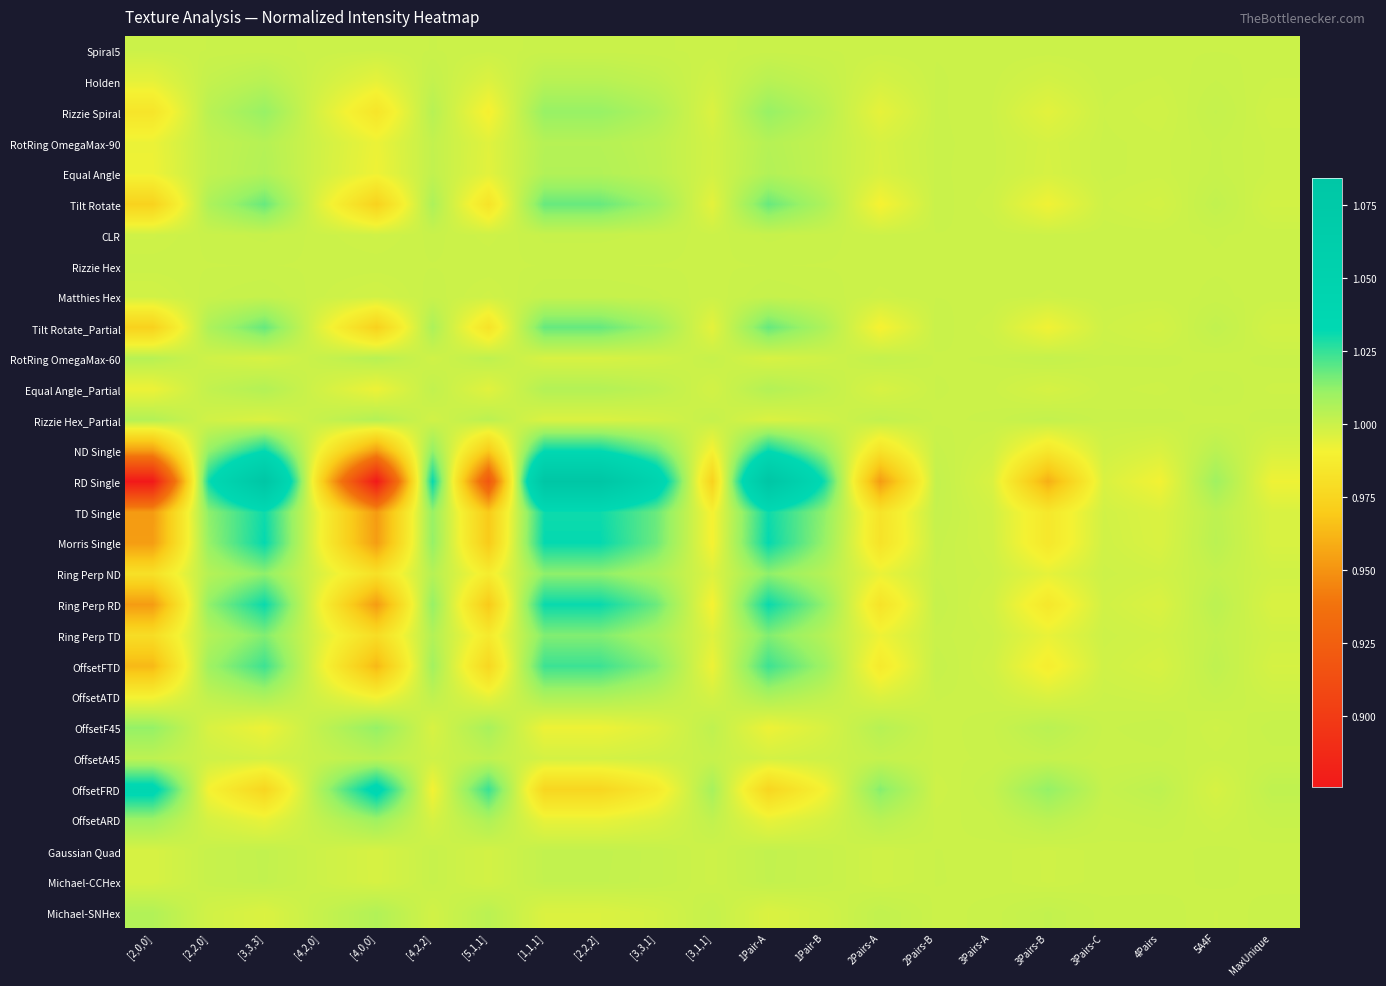

Reading left to right, transcribe all the data shown in this chart.

Spiral5: [2,0,0]=1.0	[2,2,0]=1.0	[3,3,3]=1.0	[4,2,0]=1.0	[4,0,0]=1.0	[4,2,2]=1.0	[5,1,1]=1.0	[1,1,1]=1.0	[2,2,2]=1.0	[3,3,1]=1.0	[3,1,1]=1.0	1Pair-A=1.0	1Pair-B=1.0	2Pairs-A=1.0	2Pairs-B=1.0	3Pairs-A=1.0	3Pairs-B=1.0	3Pairs-C=1.0	4Pairs=1.0	5A4F=1.0	MaxUnique=1.0
Holden: [2,0,0]=1.0	[2,2,0]=1.0	[3,3,3]=1.0	[4,2,0]=1.0	[4,0,0]=1.0	[4,2,2]=1.0	[5,1,1]=1.0	[1,1,1]=1.0	[2,2,2]=1.0	[3,3,1]=1.0	[3,1,1]=1.0	1Pair-A=1.0	1Pair-B=1.0	2Pairs-A=1.0	2Pairs-B=1.0	3Pairs-A=1.0	3Pairs-B=1.0	3Pairs-C=1.0	4Pairs=1.0	5A4F=1.0	MaxUnique=1.0
Rizzie Spiral: [2,0,0]=1.0	[2,2,0]=1.0	[3,3,3]=1.0	[4,2,0]=1.0	[4,0,0]=1.0	[4,2,2]=1.0	[5,1,1]=1.0	[1,1,1]=1.0	[2,2,2]=1.0	[3,3,1]=1.0	[3,1,1]=1.0	1Pair-A=1.0	1Pair-B=1.0	2Pairs-A=1.0	2Pairs-B=1.0	3Pairs-A=1.0	3Pairs-B=1.0	3Pairs-C=1.0	4Pairs=1.0	5A4F=1.0	MaxUnique=1.0
RotRing OmegaMax-90: [2,0,0]=1.0	[2,2,0]=1.0	[3,3,3]=1.0	[4,2,0]=1.0	[4,0,0]=1.0	[4,2,2]=1.0	[5,1,1]=1.0	[1,1,1]=1.0	[2,2,2]=1.0	[3,3,1]=1.0	[3,1,1]=1.0	1Pair-A=1.0	1Pair-B=1.0	2Pairs-A=1.0	2Pairs-B=1.0	3Pairs-A=1.0	3Pairs-B=1.0	3Pairs-C=1.0	4Pairs=1.0	5A4F=1.0	MaxUnique=1.0
Equal Angle: [2,0,0]=1.0	[2,2,0]=1.0	[3,3,3]=1.0	[4,2,0]=1.0	[4,0,0]=1.0	[4,2,2]=1.0	[5,1,1]=1.0	[1,1,1]=1.0	[2,2,2]=1.0	[3,3,1]=1.0	[3,1,1]=1.0	1Pair-A=1.0	1Pair-B=1.0	2Pairs-A=1.0	2Pairs-B=1.0	3Pairs-A=1.0	3Pairs-B=1.0	3Pairs-C=1.0	4Pairs=1.0	5A4F=1.0	MaxUnique=1.0
Tilt Rotate: [2,0,0]=1.0	[2,2,0]=1.0	[3,3,3]=1.0	[4,2,0]=1.0	[4,0,0]=1.0	[4,2,2]=1.0	[5,1,1]=1.0	[1,1,1]=1.0	[2,2,2]=1.0	[3,3,1]=1.0	[3,1,1]=1.0	1Pair-A=1.0	1Pair-B=1.0	2Pairs-A=1.0	2Pairs-B=1.0	3Pairs-A=1.0	3Pairs-B=1.0	3Pairs-C=1.0	4Pairs=1.0	5A4F=1.0	MaxUnique=1.0
CLR: [2,0,0]=1.0	[2,2,0]=1.0	[3,3,3]=1.0	[4,2,0]=1.0	[4,0,0]=1.0	[4,2,2]=1.0	[5,1,1]=1.0	[1,1,1]=1.0	[2,2,2]=1.0	[3,3,1]=1.0	[3,1,1]=1.0	1Pair-A=1.0	1Pair-B=1.0	2Pairs-A=1.0	2Pairs-B=1.0	3Pairs-A=1.0	3Pairs-B=1.0	3Pairs-C=1.0	4Pairs=1.0	5A4F=1.0	MaxUnique=1.0
Rizzie Hex: [2,0,0]=1.0	[2,2,0]=1.0	[3,3,3]=1.0	[4,2,0]=1.0	[4,0,0]=1.0	[4,2,2]=1.0	[5,1,1]=1.0	[1,1,1]=1.0	[2,2,2]=1.0	[3,3,1]=1.0	[3,1,1]=1.0	1Pair-A=1.0	1Pair-B=1.0	2Pairs-A=1.0	2Pairs-B=1.0	3Pairs-A=1.0	3Pairs-B=1.0	3Pairs-C=1.0	4Pairs=1.0	5A4F=1.0	MaxUnique=1.0
Matthies Hex: [2,0,0]=1.0	[2,2,0]=1.0	[3,3,3]=1.0	[4,2,0]=1.0	[4,0,0]=1.0	[4,2,2]=1.0	[5,1,1]=1.0	[1,1,1]=1.0	[2,2,2]=1.0	[3,3,1]=1.0	[3,1,1]=1.0	1Pair-A=1.0	1Pair-B=1.0	2Pairs-A=1.0	2Pairs-B=1.0	3Pairs-A=1.0	3Pairs-B=1.0	3Pairs-C=1.0	4Pairs=1.0	5A4F=1.0	MaxUnique=1.0
Tilt Rotate_Partial: [2,0,0]=1.0	[2,2,0]=1.0	[3,3,3]=1.0	[4,2,0]=1.0	[4,0,0]=1.0	[4,2,2]=1.0	[5,1,1]=1.0	[1,1,1]=1.0	[2,2,2]=1.0	[3,3,1]=1.0	[3,1,1]=1.0	1Pair-A=1.0	1Pair-B=1.0	2Pairs-A=1.0	2Pairs-B=1.0	3Pairs-A=1.0	3Pairs-B=1.0	3Pairs-C=1.0	4Pairs=1.0	5A4F=1.0	MaxUnique=1.0
RotRing OmegaMax-60: [2,0,0]=1.0	[2,2,0]=1.0	[3,3,3]=1.0	[4,2,0]=1.0	[4,0,0]=1.0	[4,2,2]=1.0	[5,1,1]=1.0	[1,1,1]=1.0	[2,2,2]=1.0	[3,3,1]=1.0	[3,1,1]=1.0	1Pair-A=1.0	1Pair-B=1.0	2Pairs-A=1.0	2Pairs-B=1.0	3Pairs-A=1.0	3Pairs-B=1.0	3Pairs-C=1.0	4Pairs=1.0	5A4F=1.0	MaxUnique=1.0
Equal Angle_Partial: [2,0,0]=1.0	[2,2,0]=1.0	[3,3,3]=1.0	[4,2,0]=1.0	[4,0,0]=1.0	[4,2,2]=1.0	[5,1,1]=1.0	[1,1,1]=1.0	[2,2,2]=1.0	[3,3,1]=1.0	[3,1,1]=1.0	1Pair-A=1.0	1Pair-B=1.0	2Pairs-A=1.0	2Pairs-B=1.0	3Pairs-A=1.0	3Pairs-B=1.0	3Pairs-C=1.0	4Pairs=1.0	5A4F=1.0	MaxUnique=1.0
Rizzie Hex_Partial: [2,0,0]=1.0	[2,2,0]=1.0	[3,3,3]=1.0	[4,2,0]=1.0	[4,0,0]=1.0	[4,2,2]=1.0	[5,1,1]=1.0	[1,1,1]=1.0	[2,2,2]=1.0	[3,3,1]=1.0	[3,1,1]=1.0	1Pair-A=1.0	1Pair-B=1.0	2Pairs-A=1.0	2Pairs-B=1.0	3Pairs-A=1.0	3Pairs-B=1.0	3Pairs-C=1.0	4Pairs=1.0	5A4F=1.0	MaxUnique=1.0
ND Single: [2,0,0]=1.0	[2,2,0]=1.0	[3,3,3]=1.0	[4,2,0]=1.0	[4,0,0]=1.0	[4,2,2]=1.0	[5,1,1]=1.0	[1,1,1]=1.0	[2,2,2]=1.0	[3,3,1]=1.0	[3,1,1]=1.0	1Pair-A=1.0	1Pair-B=1.0	2Pairs-A=1.0	2Pairs-B=1.0	3Pairs-A=1.0	3Pairs-B=1.0	3Pairs-C=1.0	4Pairs=1.0	5A4F=1.0	MaxUnique=1.0
RD Single: [2,0,0]=0.9	[2,2,0]=1.0	[3,3,3]=1.1	[4,2,0]=1.0	[4,0,0]=0.9	[4,2,2]=1.0	[5,1,1]=0.9	[1,1,1]=1.1	[2,2,2]=1.1	[3,3,1]=1.0	[3,1,1]=1.0	1Pair-A=1.1	1Pair-B=1.0	2Pairs-A=1.0	2Pairs-B=1.0	3Pairs-A=1.0	3Pairs-B=1.0	3Pairs-C=1.0	4Pairs=1.0	5A4F=1.0	MaxUnique=1.0
TD Single: [2,0,0]=1.0	[2,2,0]=1.0	[3,3,3]=1.0	[4,2,0]=1.0	[4,0,0]=1.0	[4,2,2]=1.0	[5,1,1]=1.0	[1,1,1]=1.0	[2,2,2]=1.0	[3,3,1]=1.0	[3,1,1]=1.0	1Pair-A=1.0	1Pair-B=1.0	2Pairs-A=1.0	2Pairs-B=1.0	3Pairs-A=1.0	3Pairs-B=1.0	3Pairs-C=1.0	4Pairs=1.0	5A4F=1.0	MaxUnique=1.0
Morris Single: [2,0,0]=1.0	[2,2,0]=1.0	[3,3,3]=1.0	[4,2,0]=1.0	[4,0,0]=1.0	[4,2,2]=1.0	[5,1,1]=1.0	[1,1,1]=1.0	[2,2,2]=1.0	[3,3,1]=1.0	[3,1,1]=1.0	1Pair-A=1.0	1Pair-B=1.0	2Pairs-A=1.0	2Pairs-B=1.0	3Pairs-A=1.0	3Pairs-B=1.0	3Pairs-C=1.0	4Pairs=1.0	5A4F=1.0	MaxUnique=1.0
Ring Perp ND: [2,0,0]=1.0	[2,2,0]=1.0	[3,3,3]=1.0	[4,2,0]=1.0	[4,0,0]=1.0	[4,2,2]=1.0	[5,1,1]=1.0	[1,1,1]=1.0	[2,2,2]=1.0	[3,3,1]=1.0	[3,1,1]=1.0	1Pair-A=1.0	1Pair-B=1.0	2Pairs-A=1.0	2Pairs-B=1.0	3Pairs-A=1.0	3Pairs-B=1.0	3Pairs-C=1.0	4Pairs=1.0	5A4F=1.0	MaxUnique=1.0
Ring Perp RD: [2,0,0]=1.0	[2,2,0]=1.0	[3,3,3]=1.0	[4,2,0]=1.0	[4,0,0]=1.0	[4,2,2]=1.0	[5,1,1]=1.0	[1,1,1]=1.0	[2,2,2]=1.0	[3,3,1]=1.0	[3,1,1]=1.0	1Pair-A=1.0	1Pair-B=1.0	2Pairs-A=1.0	2Pairs-B=1.0	3Pairs-A=1.0	3Pairs-B=1.0	3Pairs-C=1.0	4Pairs=1.0	5A4F=1.0	MaxUnique=1.0
Ring Perp TD: [2,0,0]=1.0	[2,2,0]=1.0	[3,3,3]=1.0	[4,2,0]=1.0	[4,0,0]=1.0	[4,2,2]=1.0	[5,1,1]=1.0	[1,1,1]=1.0	[2,2,2]=1.0	[3,3,1]=1.0	[3,1,1]=1.0	1Pair-A=1.0	1Pair-B=1.0	2Pairs-A=1.0	2Pairs-B=1.0	3Pairs-A=1.0	3Pairs-B=1.0	3Pairs-C=1.0	4Pairs=1.0	5A4F=1.0	MaxUnique=1.0
OffsetFTD: [2,0,0]=1.0	[2,2,0]=1.0	[3,3,3]=1.0	[4,2,0]=1.0	[4,0,0]=1.0	[4,2,2]=1.0	[5,1,1]=1.0	[1,1,1]=1.0	[2,2,2]=1.0	[3,3,1]=1.0	[3,1,1]=1.0	1Pair-A=1.0	1Pair-B=1.0	2Pairs-A=1.0	2Pairs-B=1.0	3Pairs-A=1.0	3Pairs-B=1.0	3Pairs-C=1.0	4Pairs=1.0	5A4F=1.0	MaxUnique=1.0
OffsetATD: [2,0,0]=1.0	[2,2,0]=1.0	[3,3,3]=1.0	[4,2,0]=1.0	[4,0,0]=1.0	[4,2,2]=1.0	[5,1,1]=1.0	[1,1,1]=1.0	[2,2,2]=1.0	[3,3,1]=1.0	[3,1,1]=1.0	1Pair-A=1.0	1Pair-B=1.0	2Pairs-A=1.0	2Pairs-B=1.0	3Pairs-A=1.0	3Pairs-B=1.0	3Pairs-C=1.0	4Pairs=1.0	5A4F=1.0	MaxUnique=1.0
OffsetF45: [2,0,0]=1.0	[2,2,0]=1.0	[3,3,3]=1.0	[4,2,0]=1.0	[4,0,0]=1.0	[4,2,2]=1.0	[5,1,1]=1.0	[1,1,1]=1.0	[2,2,2]=1.0	[3,3,1]=1.0	[3,1,1]=1.0	1Pair-A=1.0	1Pair-B=1.0	2Pairs-A=1.0	2Pairs-B=1.0	3Pairs-A=1.0	3Pairs-B=1.0	3Pairs-C=1.0	4Pairs=1.0	5A4F=1.0	MaxUnique=1.0
OffsetA45: [2,0,0]=1.0	[2,2,0]=1.0	[3,3,3]=1.0	[4,2,0]=1.0	[4,0,0]=1.0	[4,2,2]=1.0	[5,1,1]=1.0	[1,1,1]=1.0	[2,2,2]=1.0	[3,3,1]=1.0	[3,1,1]=1.0	1Pair-A=1.0	1Pair-B=1.0	2Pairs-A=1.0	2Pairs-B=1.0	3Pairs-A=1.0	3Pairs-B=1.0	3Pairs-C=1.0	4Pairs=1.0	5A4F=1.0	MaxUnique=1.0
OffsetFRD: [2,0,0]=1.0	[2,2,0]=1.0	[3,3,3]=1.0	[4,2,0]=1.0	[4,0,0]=1.0	[4,2,2]=1.0	[5,1,1]=1.0	[1,1,1]=1.0	[2,2,2]=1.0	[3,3,1]=1.0	[3,1,1]=1.0	1Pair-A=1.0	1Pair-B=1.0	2Pairs-A=1.0	2Pairs-B=1.0	3Pairs-A=1.0	3Pairs-B=1.0	3Pairs-C=1.0	4Pairs=1.0	5A4F=1.0	MaxUnique=1.0
OffsetARD: [2,0,0]=1.0	[2,2,0]=1.0	[3,3,3]=1.0	[4,2,0]=1.0	[4,0,0]=1.0	[4,2,2]=1.0	[5,1,1]=1.0	[1,1,1]=1.0	[2,2,2]=1.0	[3,3,1]=1.0	[3,1,1]=1.0	1Pair-A=1.0	1Pair-B=1.0	2Pairs-A=1.0	2Pairs-B=1.0	3Pairs-A=1.0	3Pairs-B=1.0	3Pairs-C=1.0	4Pairs=1.0	5A4F=1.0	MaxUnique=1.0
Gaussian Quad: [2,0,0]=1.0	[2,2,0]=1.0	[3,3,3]=1.0	[4,2,0]=1.0	[4,0,0]=1.0	[4,2,2]=1.0	[5,1,1]=1.0	[1,1,1]=1.0	[2,2,2]=1.0	[3,3,1]=1.0	[3,1,1]=1.0	1Pair-A=1.0	1Pair-B=1.0	2Pairs-A=1.0	2Pairs-B=1.0	3Pairs-A=1.0	3Pairs-B=1.0	3Pairs-C=1.0	4Pairs=1.0	5A4F=1.0	MaxUnique=1.0
Michael-CCHex: [2,0,0]=1.0	[2,2,0]=1.0	[3,3,3]=1.0	[4,2,0]=1.0	[4,0,0]=1.0	[4,2,2]=1.0	[5,1,1]=1.0	[1,1,1]=1.0	[2,2,2]=1.0	[3,3,1]=1.0	[3,1,1]=1.0	1Pair-A=1.0	1Pair-B=1.0	2Pairs-A=1.0	2Pairs-B=1.0	3Pairs-A=1.0	3Pairs-B=1.0	3Pairs-C=1.0	4Pairs=1.0	5A4F=1.0	MaxUnique=1.0
Michael-SNHex: [2,0,0]=1.0	[2,2,0]=1.0	[3,3,3]=1.0	[4,2,0]=1.0	[4,0,0]=1.0	[4,2,2]=1.0	[5,1,1]=1.0	[1,1,1]=1.0	[2,2,2]=1.0	[3,3,1]=1.0	[3,1,1]=1.0	1Pair-A=1.0	1Pair-B=1.0	2Pairs-A=1.0	2Pairs-B=1.0	3Pairs-A=1.0	3Pairs-B=1.0	3Pairs-C=1.0	4Pairs=1.0	5A4F=1.0	MaxUnique=1.0